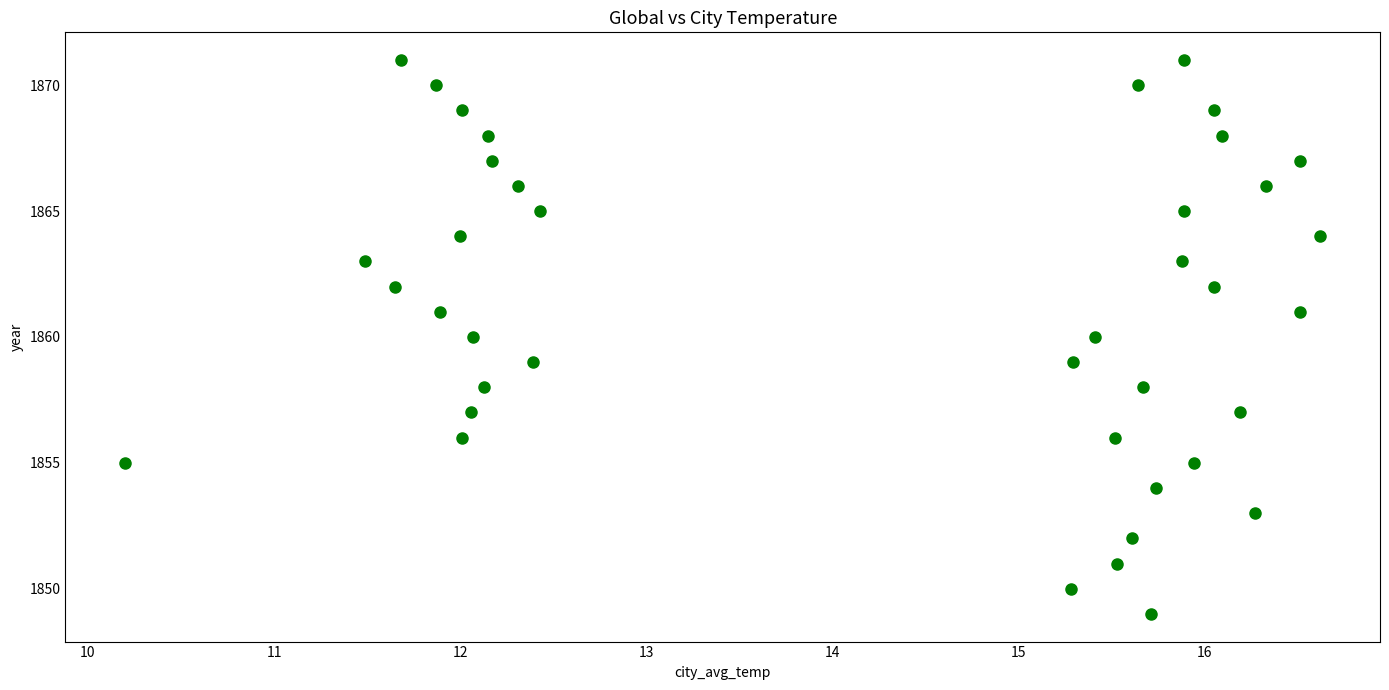

What is the range of Y values (max minus min)?

22